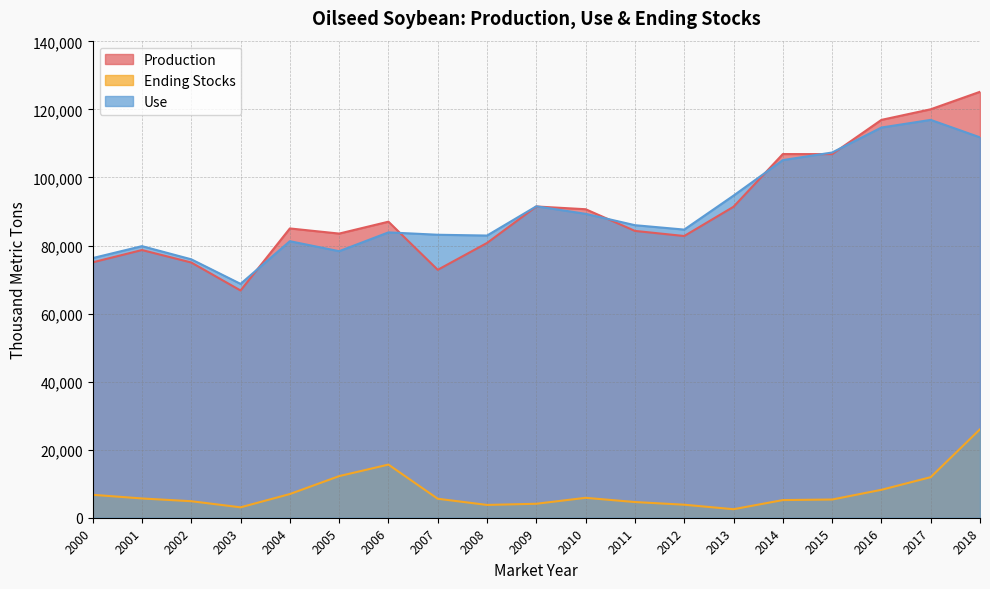

What is the maximum value shown in the chart?

125179